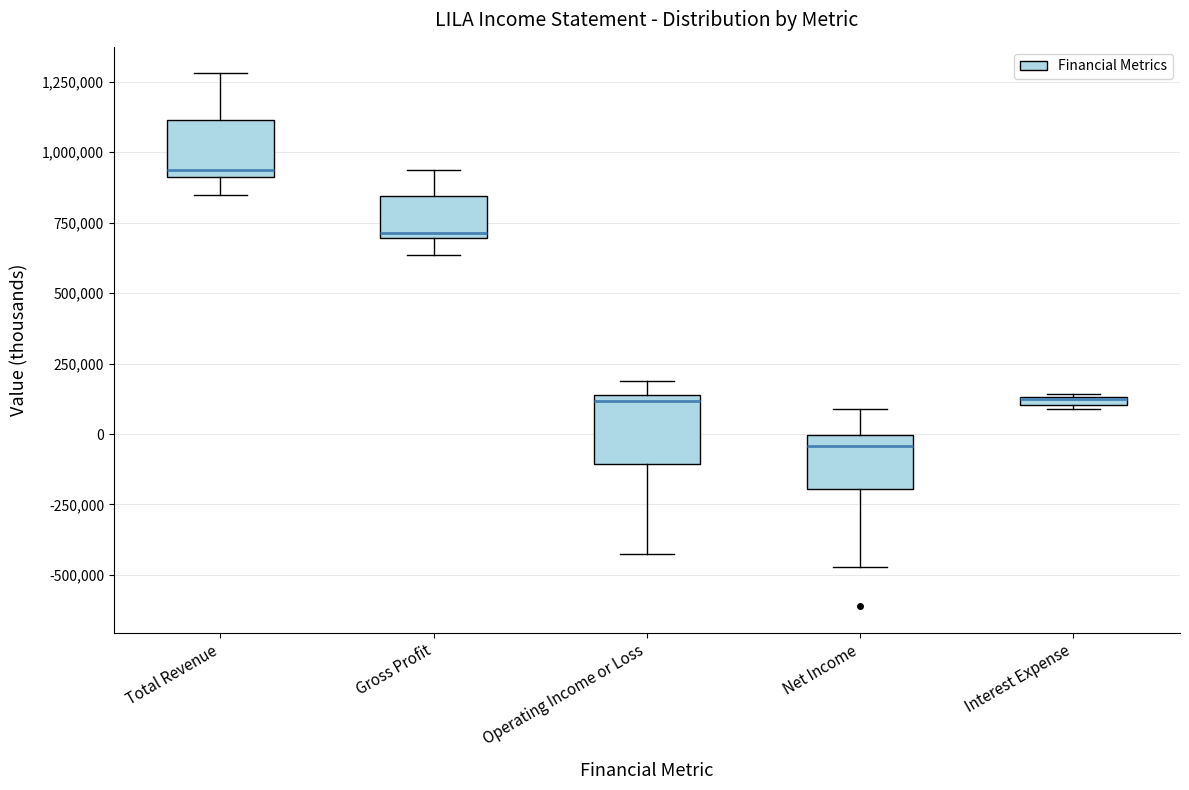

Which box's median line is the highest?

Total Revenue